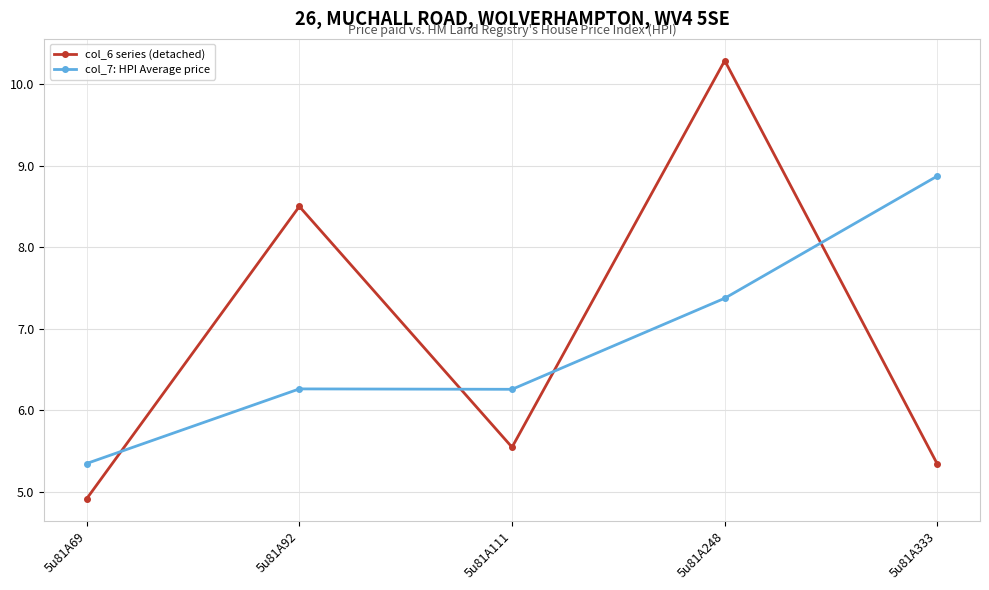

Which category has the highest value in the col_7: HPI Average price series?

5u81A333